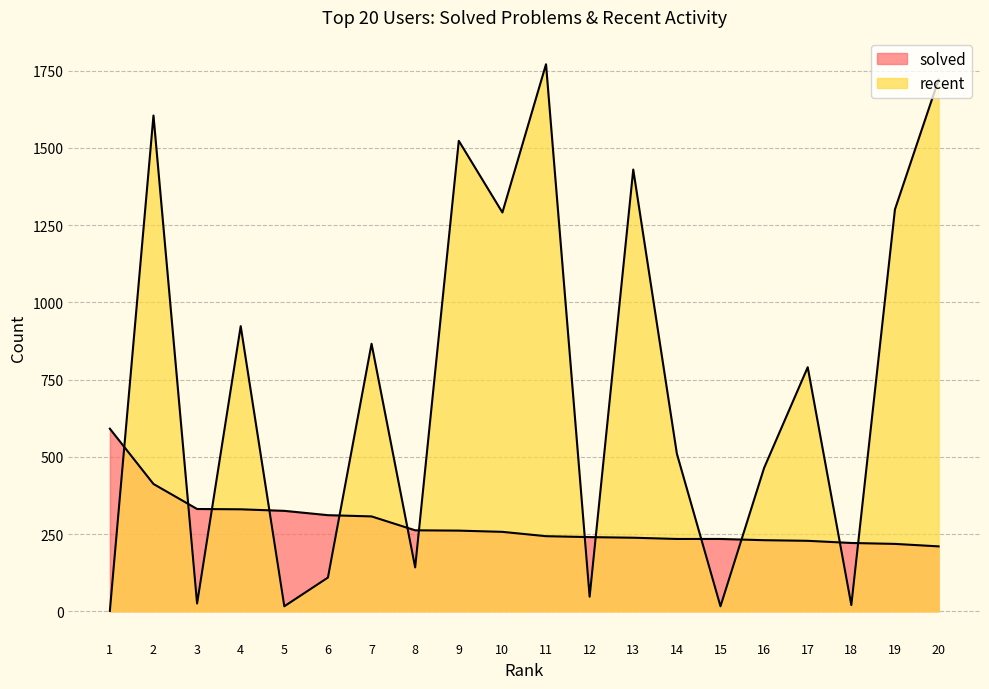

List the series in order of their overall mean, lowest first.

solved, recent